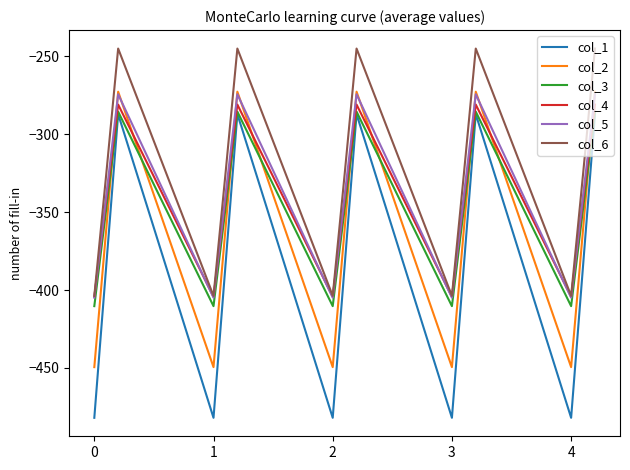

True or false: col_3 and col_5 intersect in this chart.

False